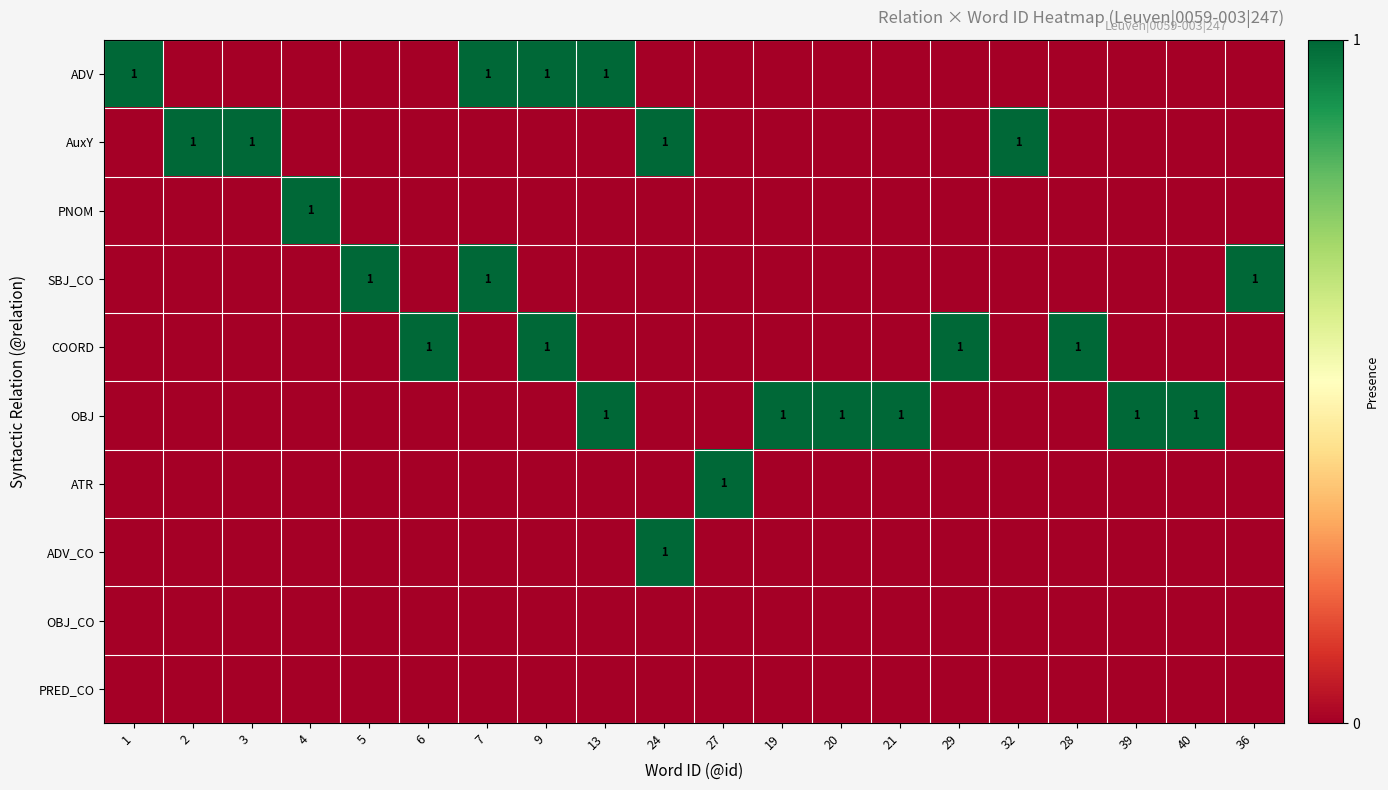

The COORD series shows 1 at 9. True or false?

True